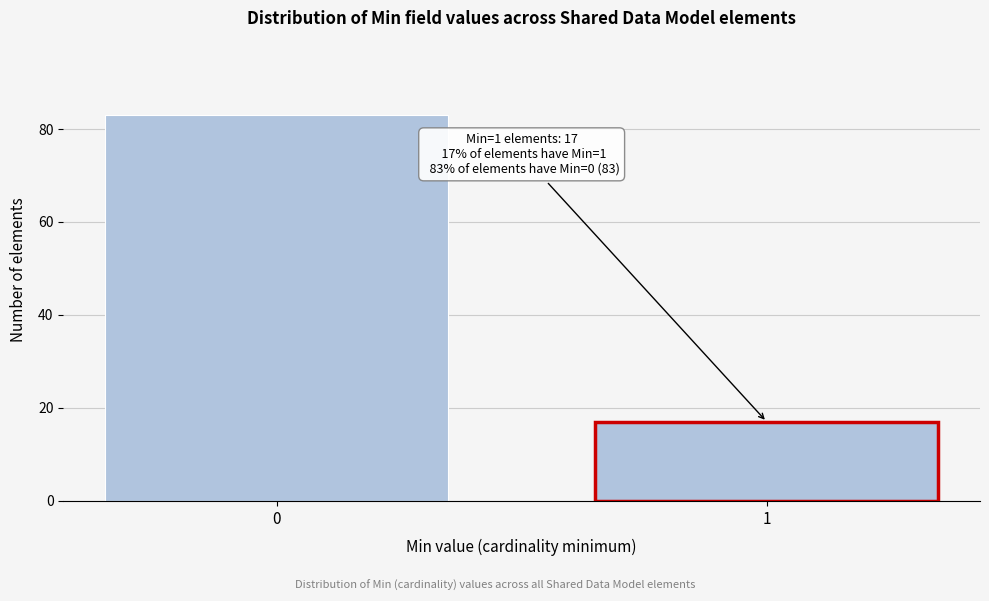

Reading left to right, transcribe all the data shown in this chart.

83	17